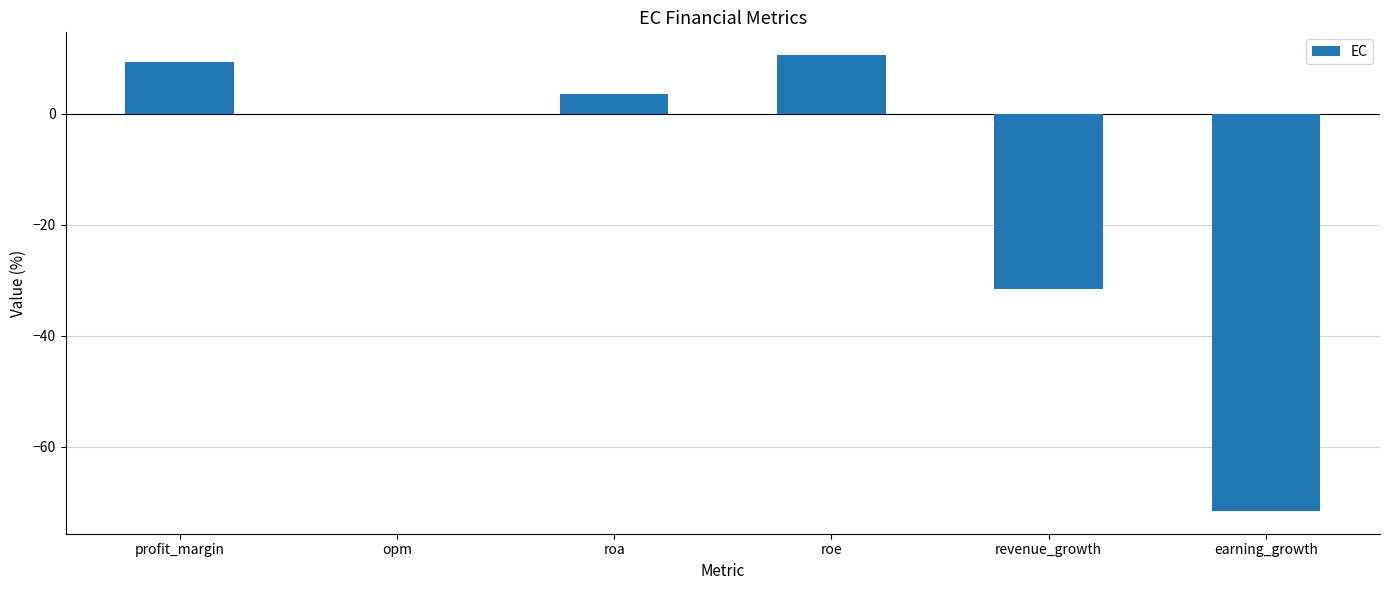

True or false: the data shows -71.6 at earning_growth.

True